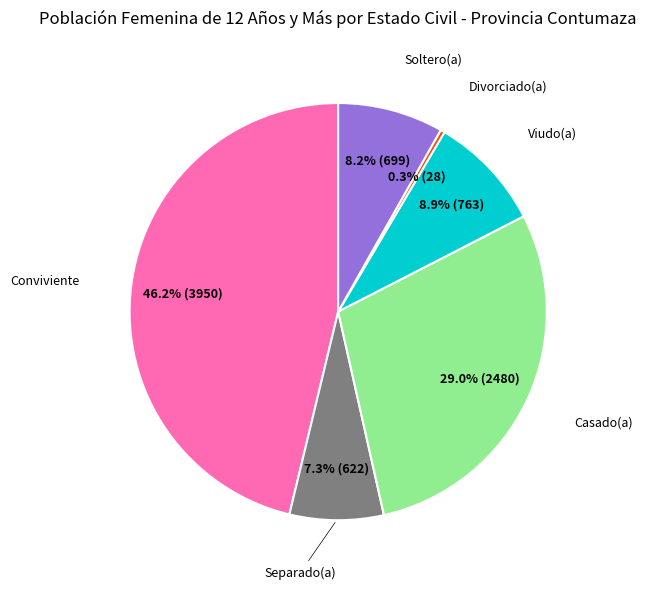

Is there a majority slice in this chart?

No